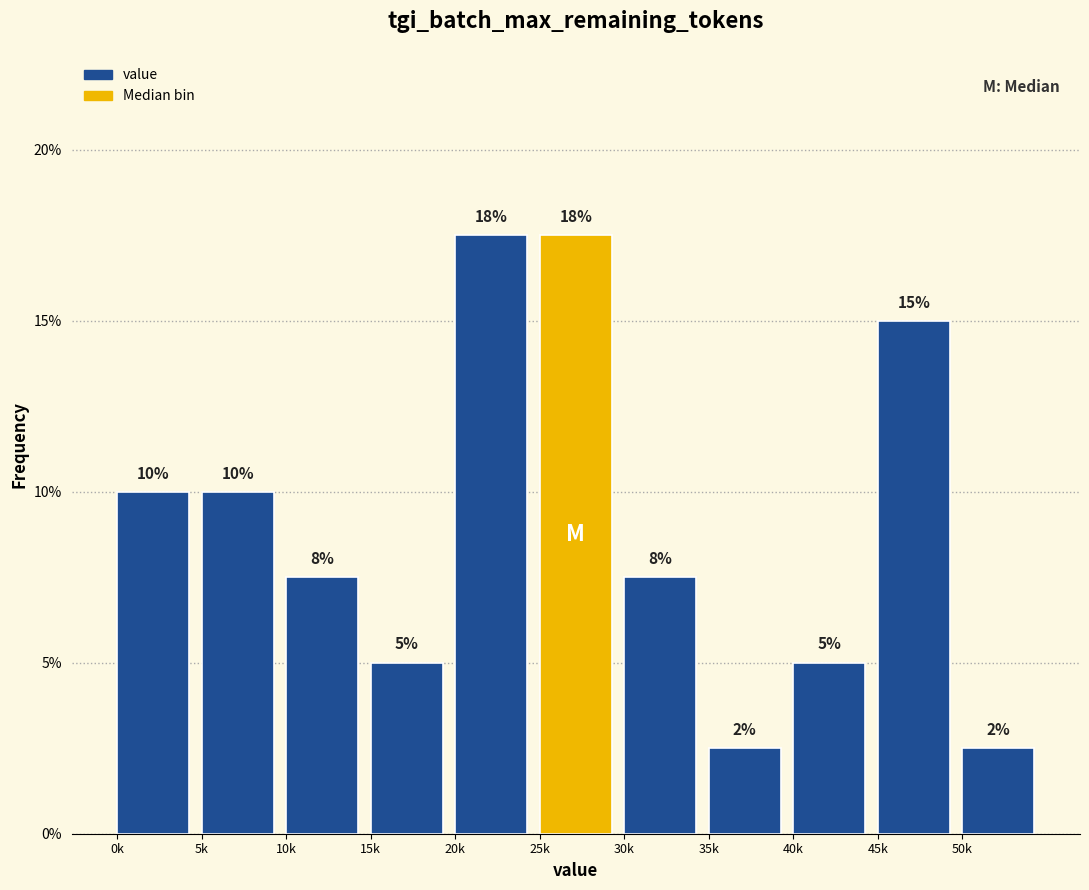

Does the chart contain any negative values?

No